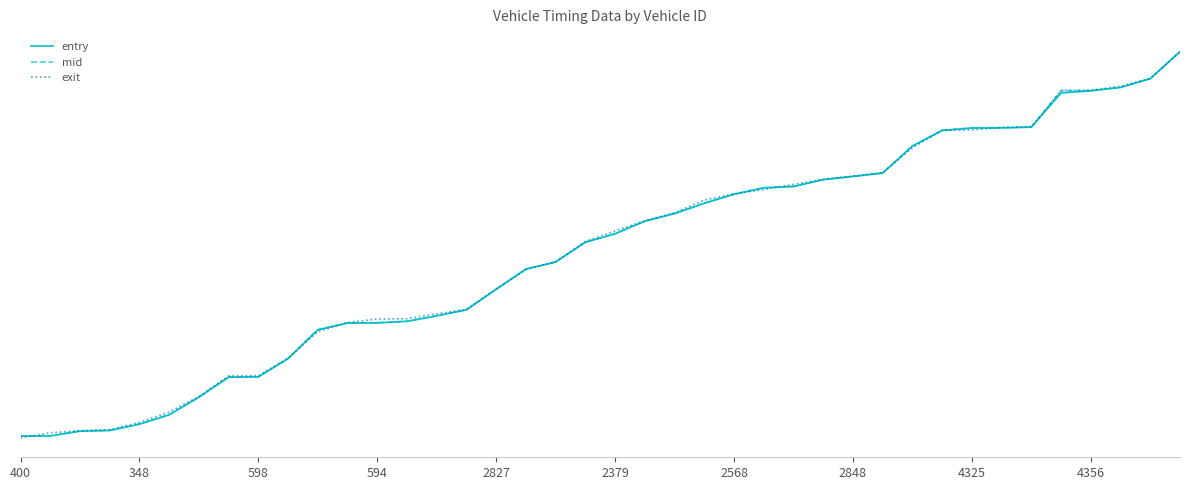

True or false: exit and entry intersect in this chart.

True